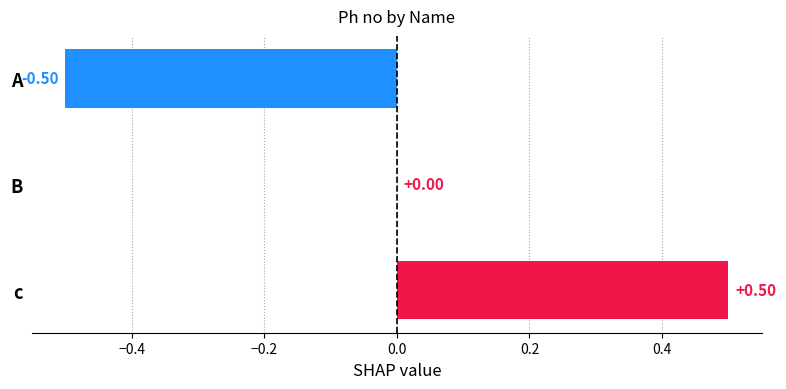

Are the bars grouped side by side (vs. stacked)?

No